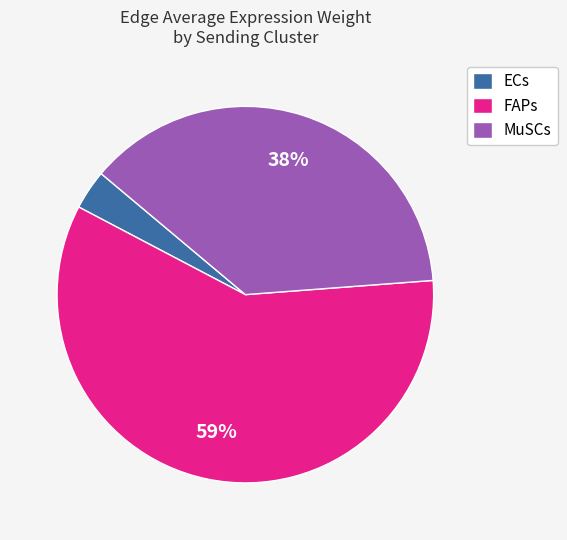

Do FAPs and ECs together represent more than half of the pie?

Yes